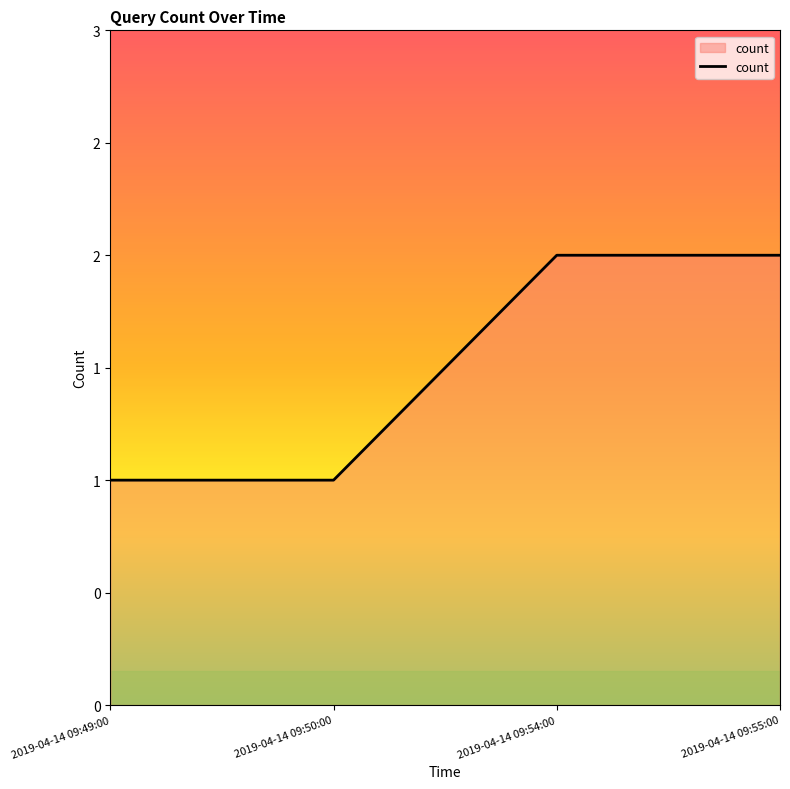

What is the change in value from 2019-04-14 09:50:00 to 2019-04-14 09:54:00?

+1